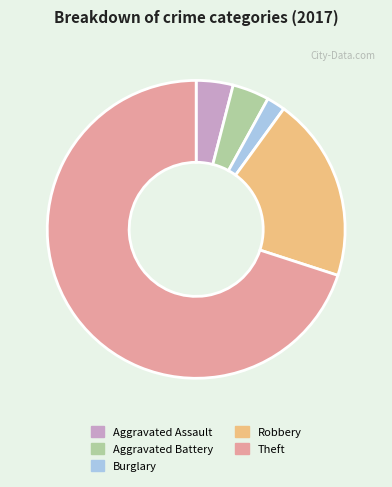

What is the smallest slice in the pie chart?

Burglary